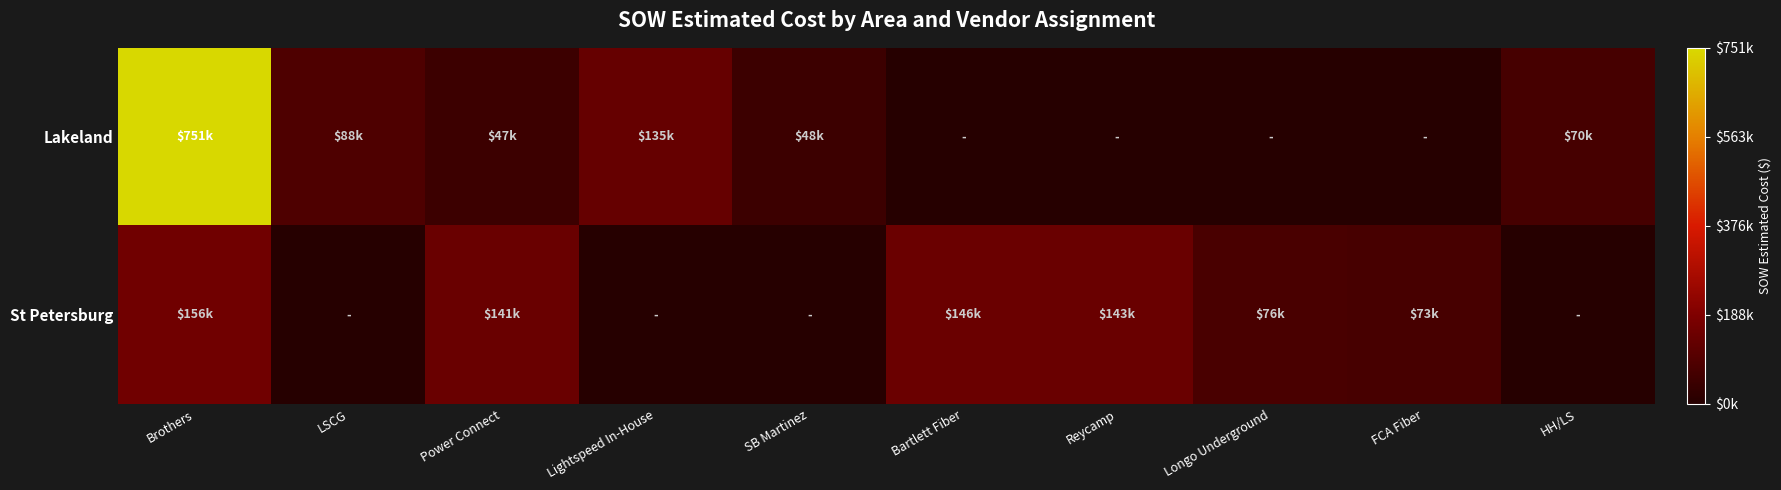

Which label corresponds to the smallest value in the chart?

Bartlett Fiber